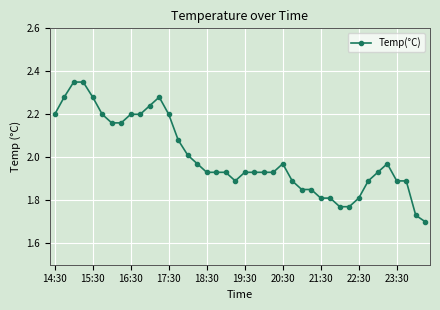

True or false: the data has more than 1 interior local peaks.

True